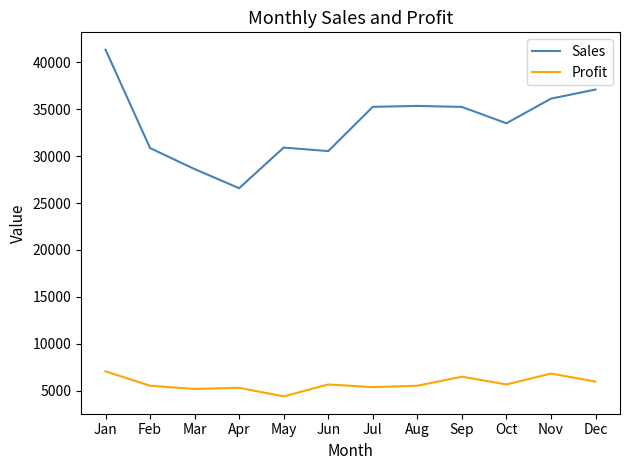

What value does the Sales series have at Dec?

37098.0